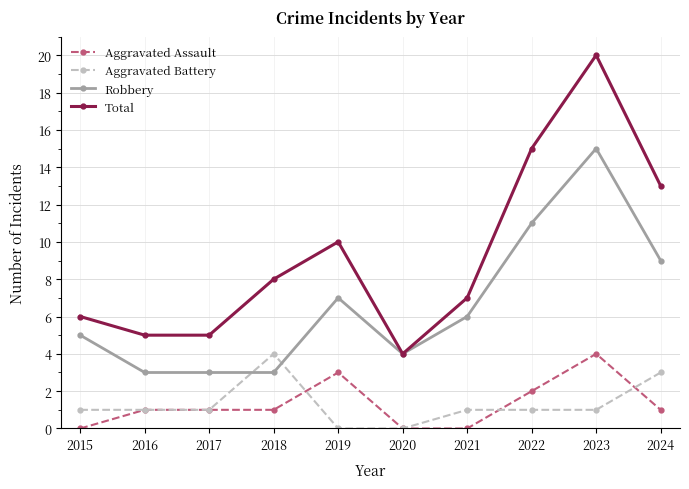

Is this an area chart (filled region under the line)?

No